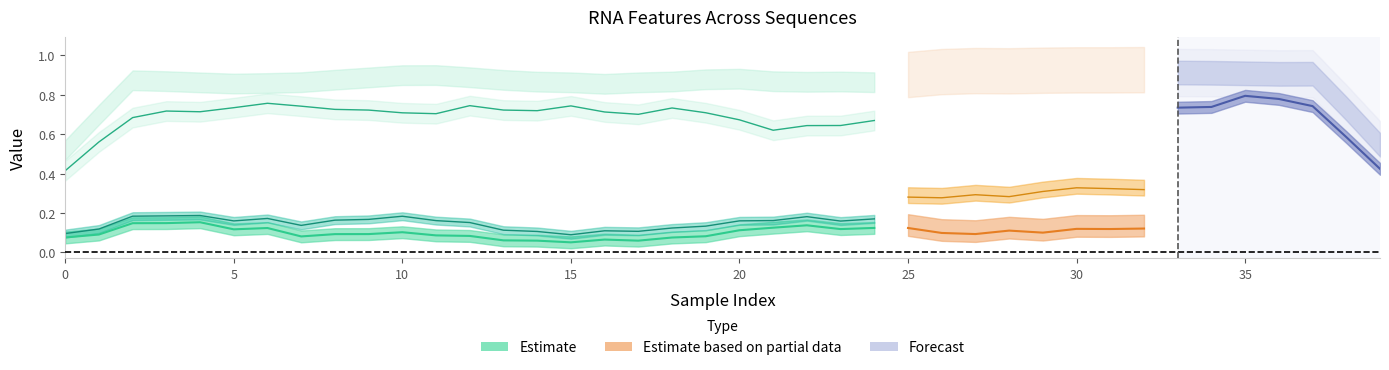

Between 2 and 20, which is larger?

2